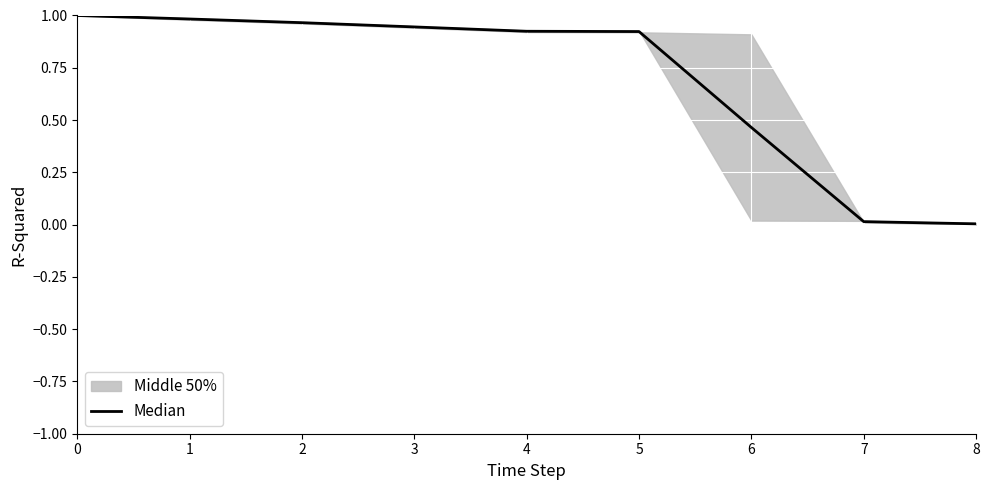

Rank the categories by value from lowest to highest.

8, 7, 6, 5, 4, 3, 2, 1, 0